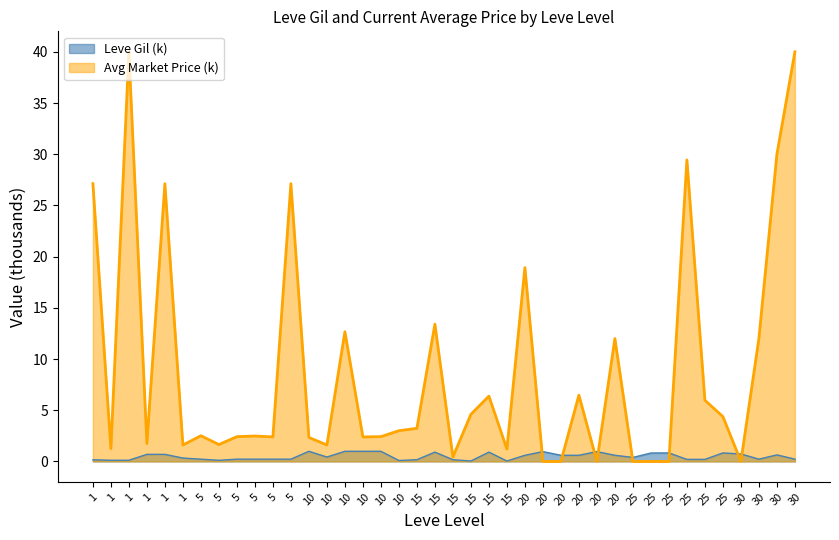

The chart shows a value of 0.4 at 25. True or false?

False